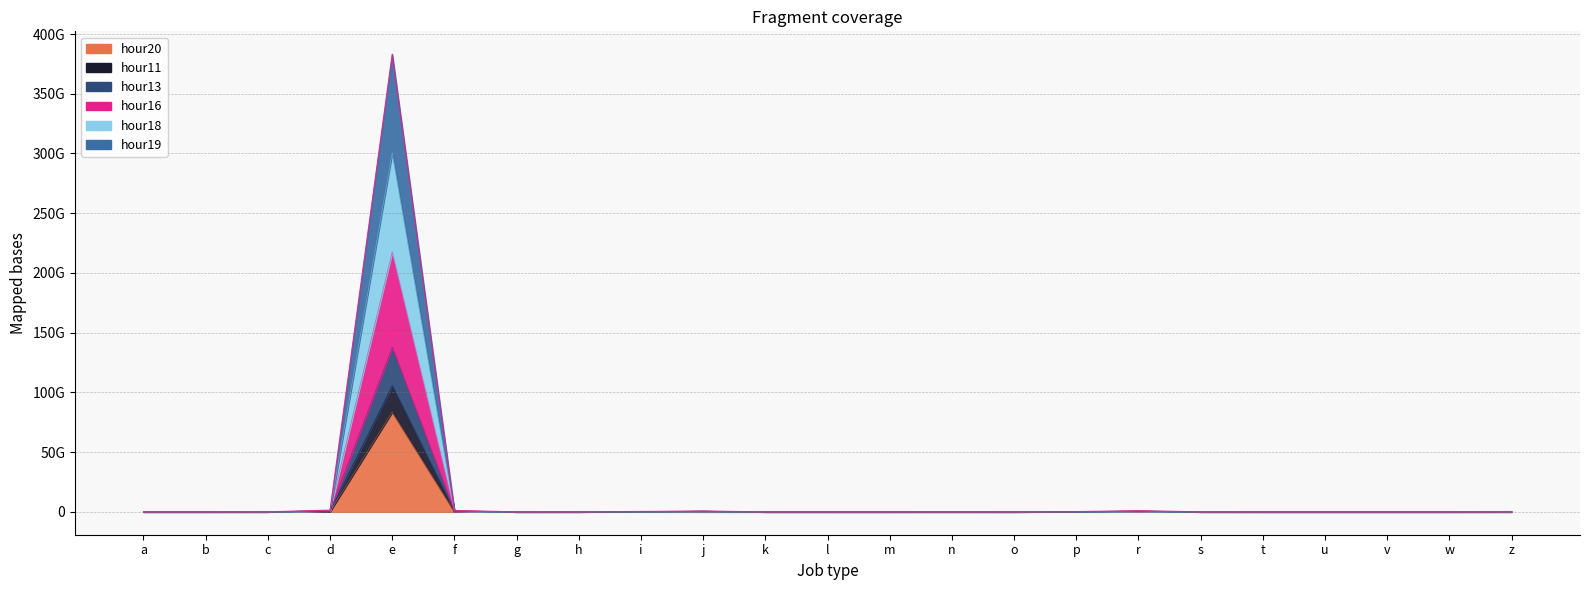

Which series changed the most between a and e?

hour16